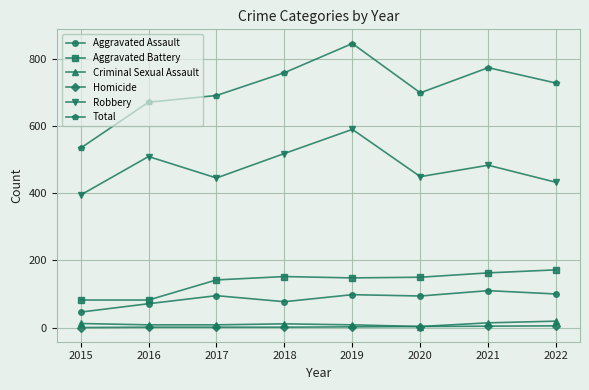

Which series has the widest spread of values?

Total